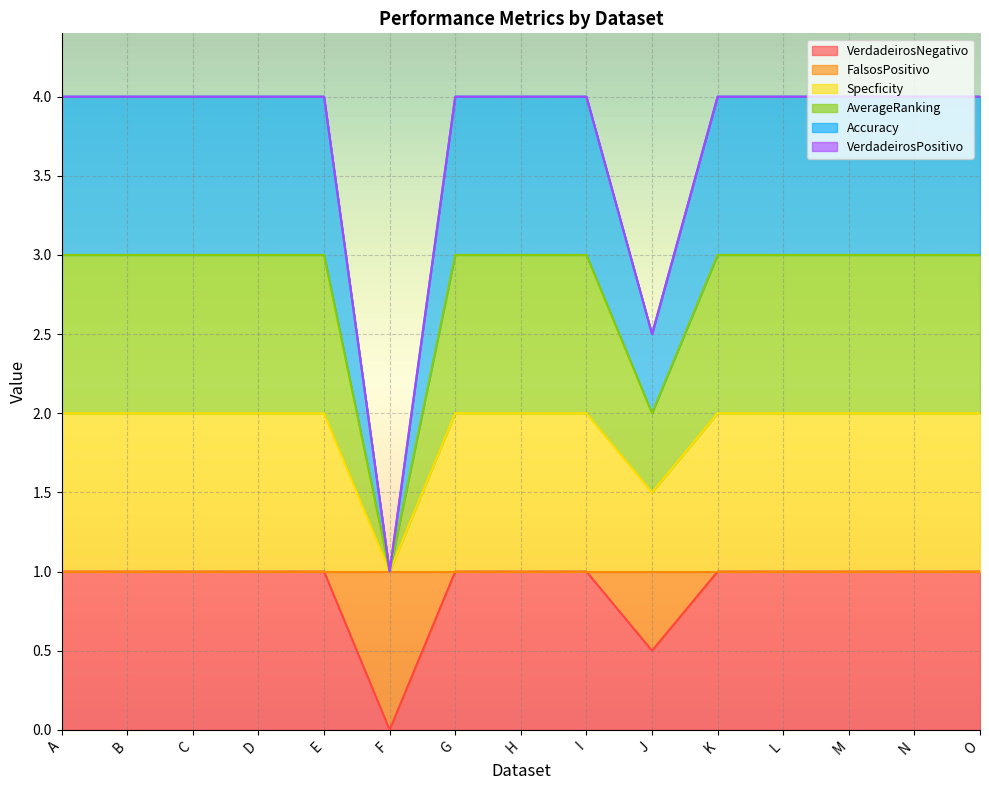

What is the maximum value for Accuracy?

4.0